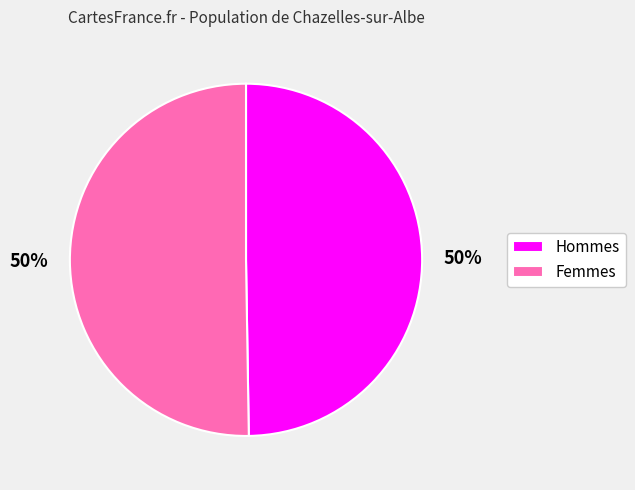

To the nearest percent, what portion does Femmes represent?

50%